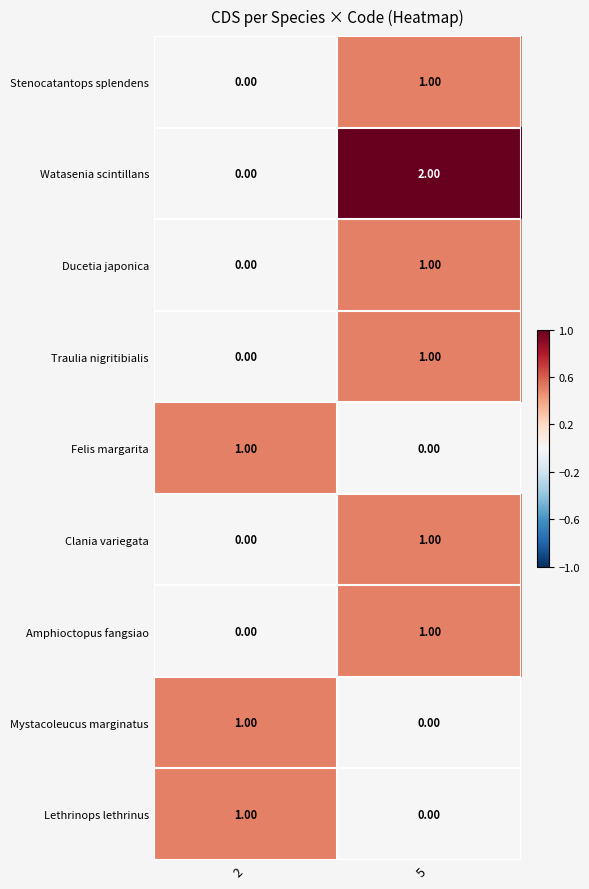

At which category is the sum across all series the highest?

5